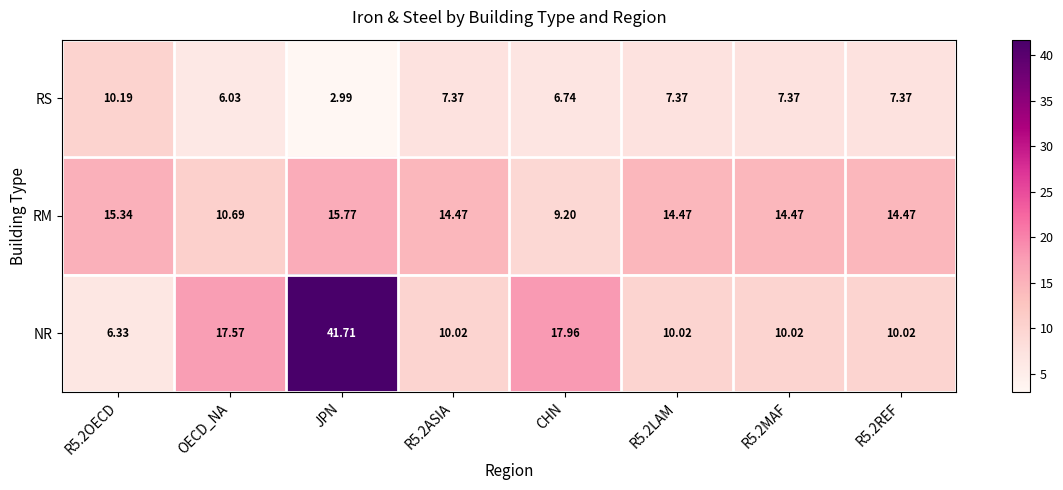

Which series changed the most between OECD_NA and R5.2LAM?

NR